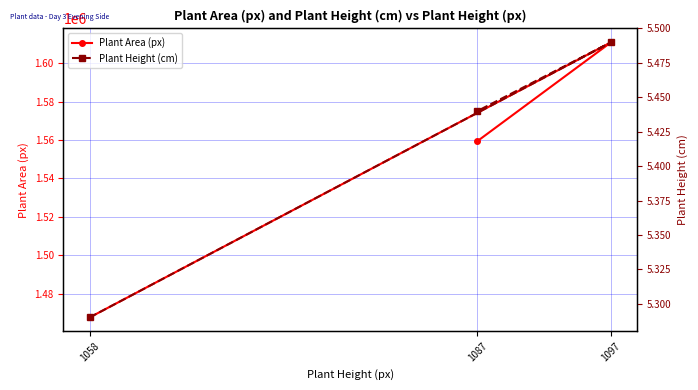

At which category is the sum across all series the highest?

1097